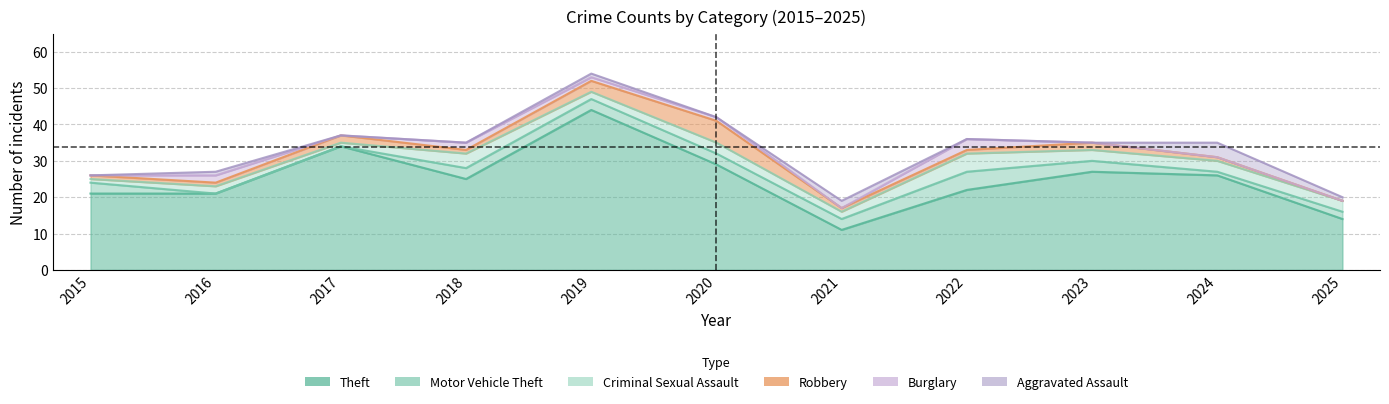

Rank the categories by Robbery value from lowest to highest.

2025, 2015, 2016, 2018, 2021, 2022, 2024, 2017, 2023, 2019, 2020